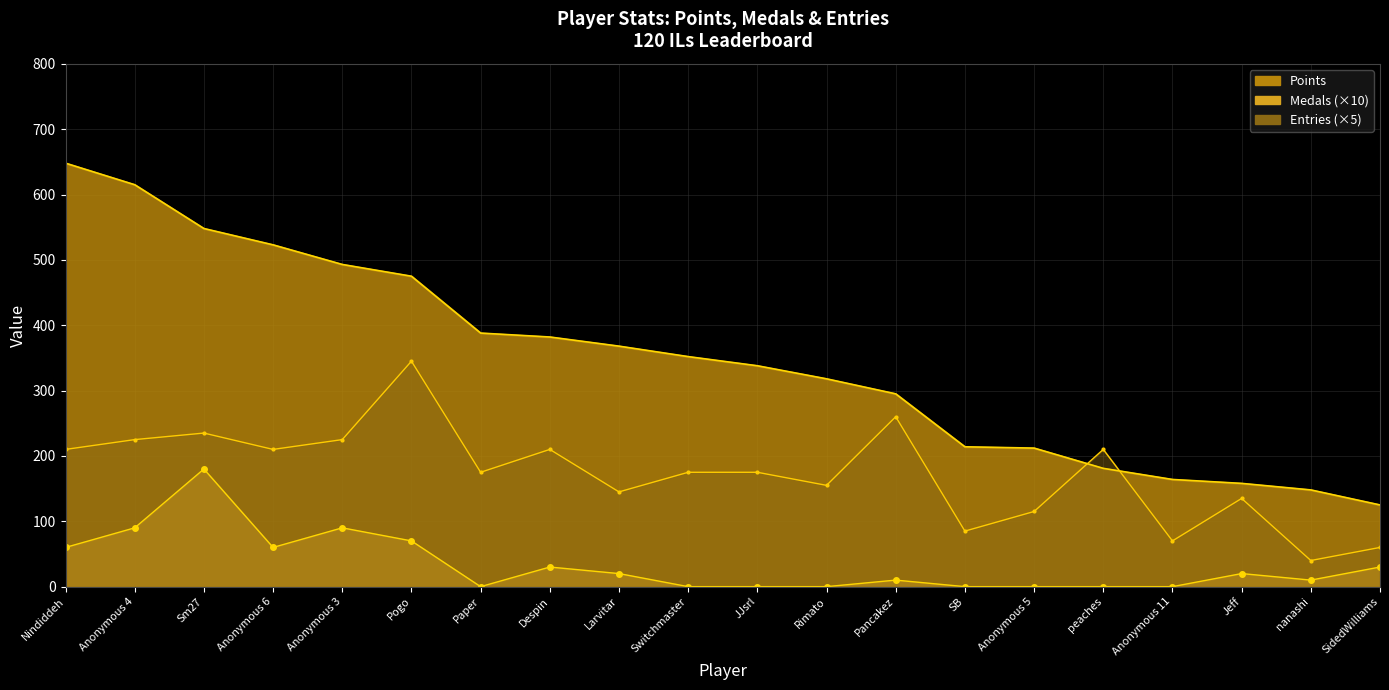

What is the sum of the Entries values at SidedWilliams and Anonymous 5?

175